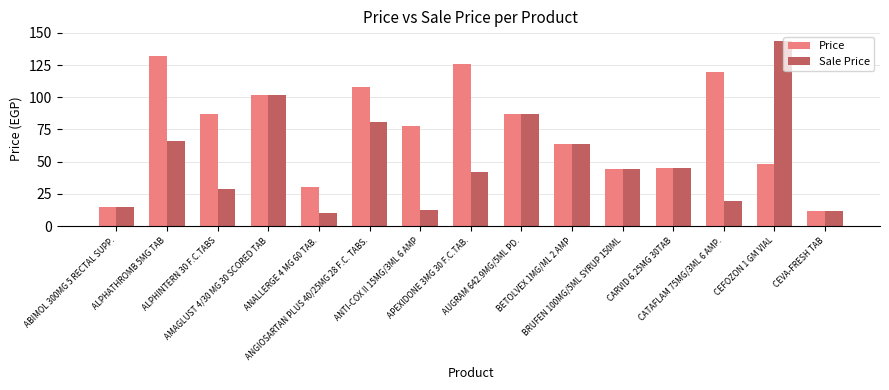

What is the maximum value for Sale Price?

144.0